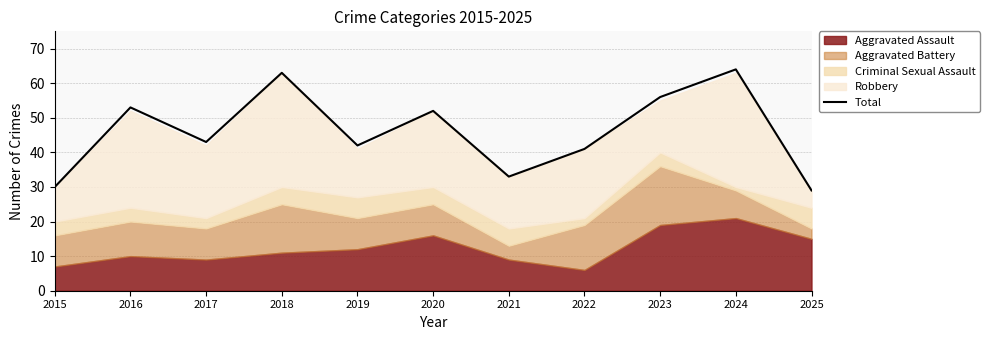

What is the smallest value displayed?

29